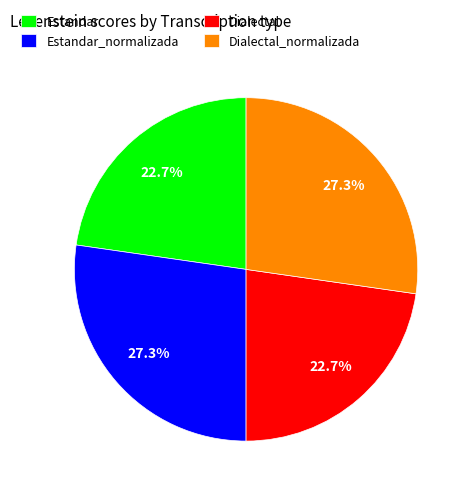

Does Dialectal_normalizada account for over 50% of the chart?

No